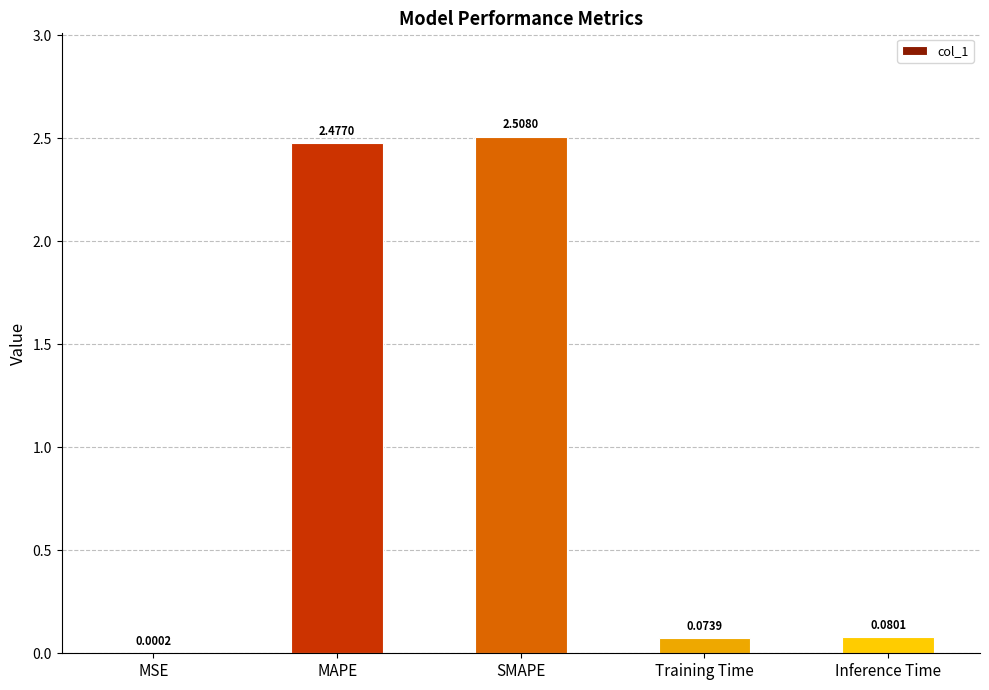

Which label corresponds to the largest value in the chart?

SMAPE